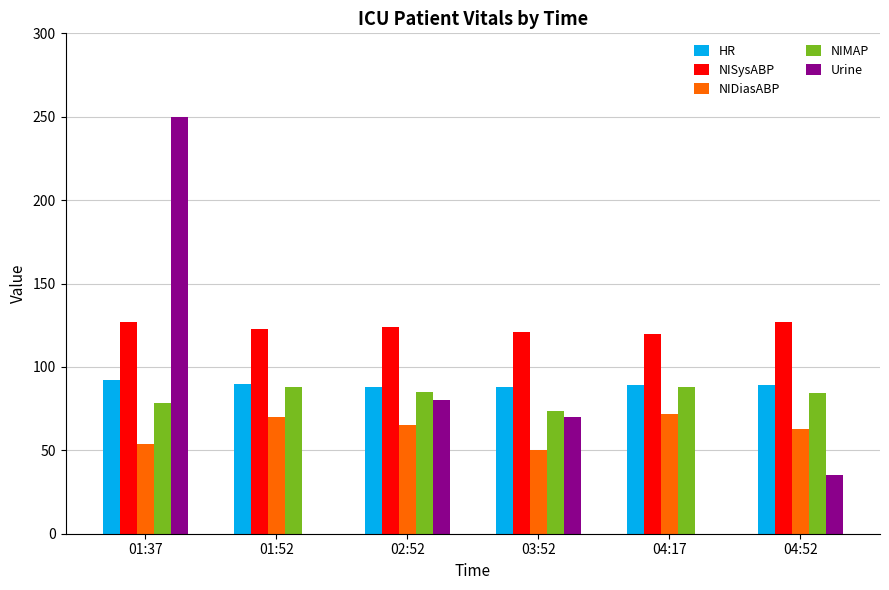

Count the number of data series in this chart.

5